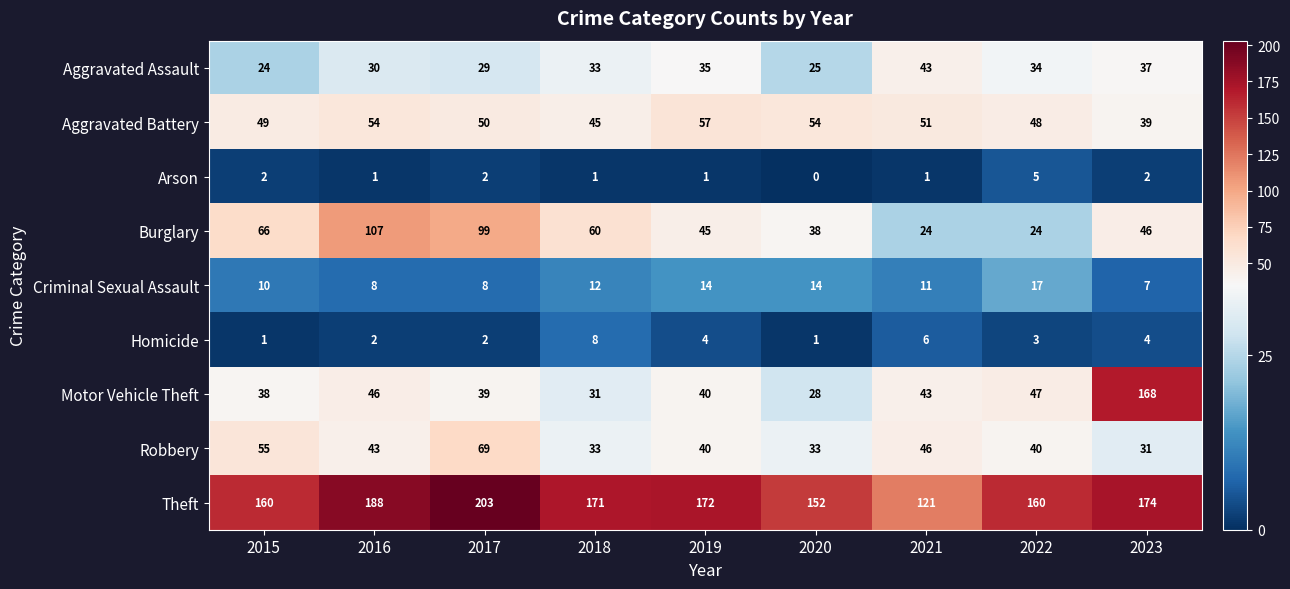

At which category is the sum across all series the highest?

2023